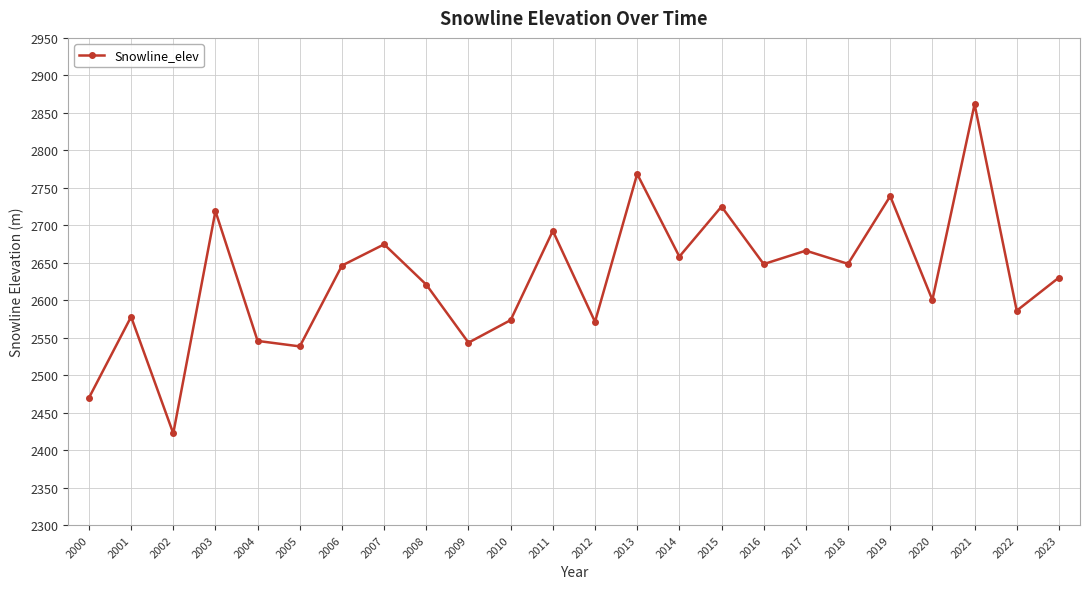

True or false: the data shows 4503.4 at 2013.

False